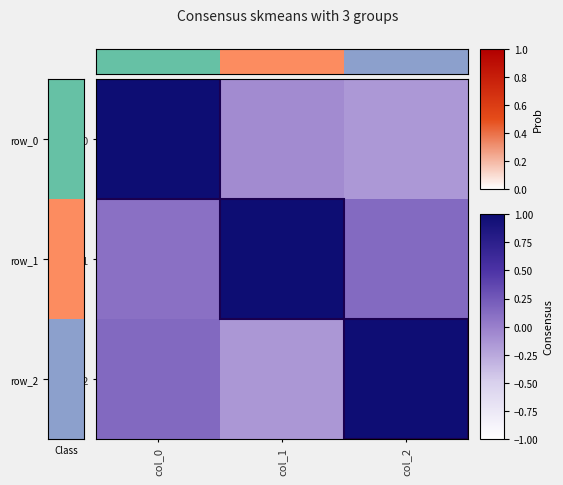

What is the total value across all series at col_0?

1.2